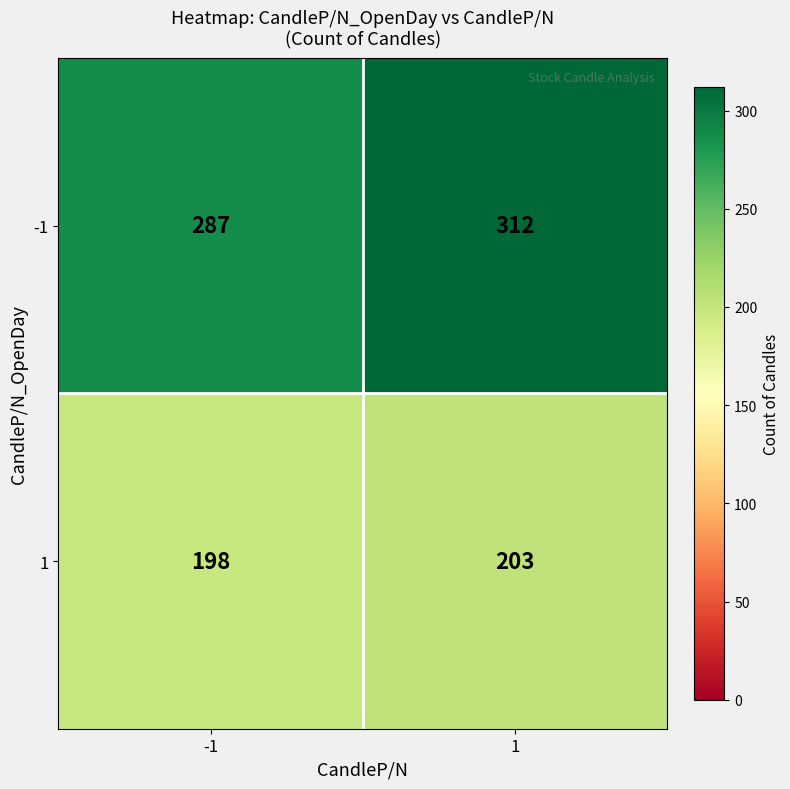

What is the minimum value for 1?

198